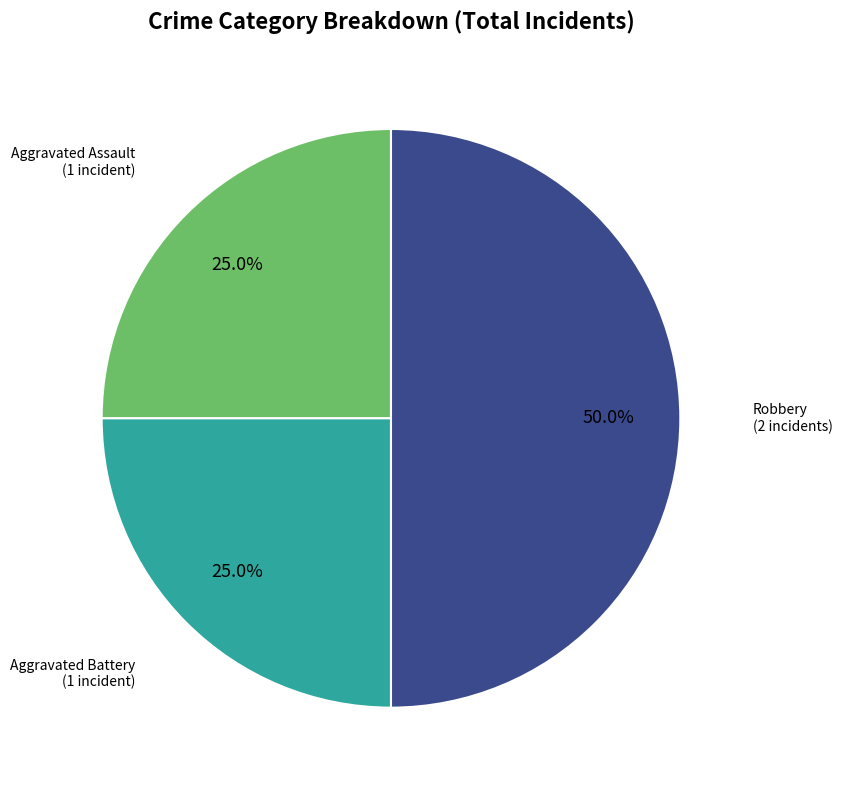

To the nearest percent, what is the average slice percentage?

33%